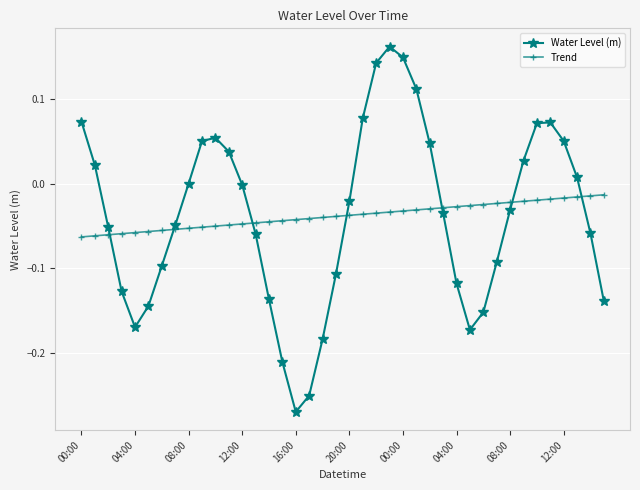

What are all the series names shown in the legend?

Water Level (m), Trend